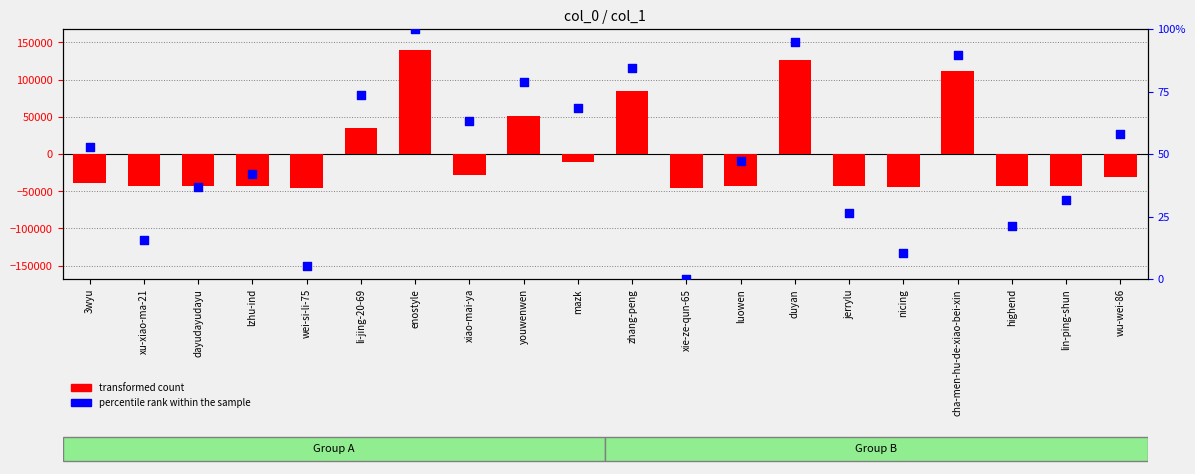

What are all the series names shown in the legend?

transformed count, percentile rank within the sample